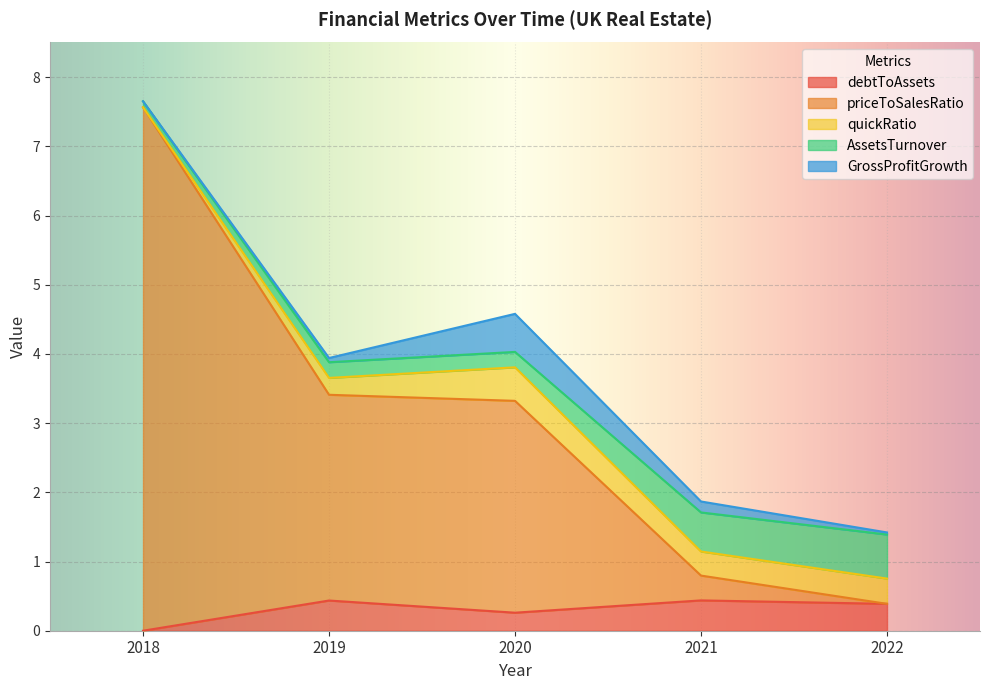

Where is quickRatio nearest to the value 0?

2018